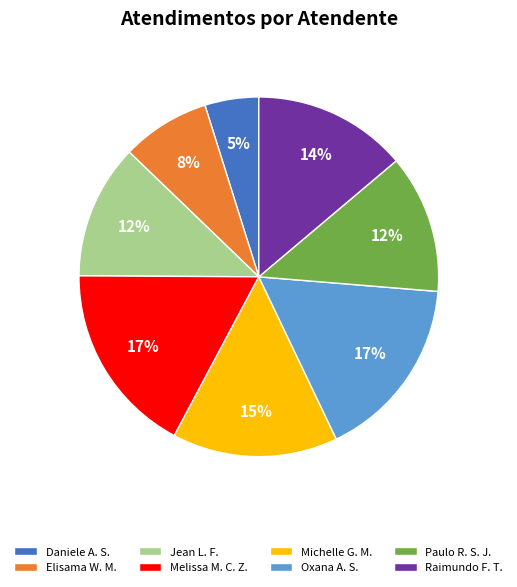

To the nearest percent, what percentage of the pie is Melissa M. C. Z.?

17%